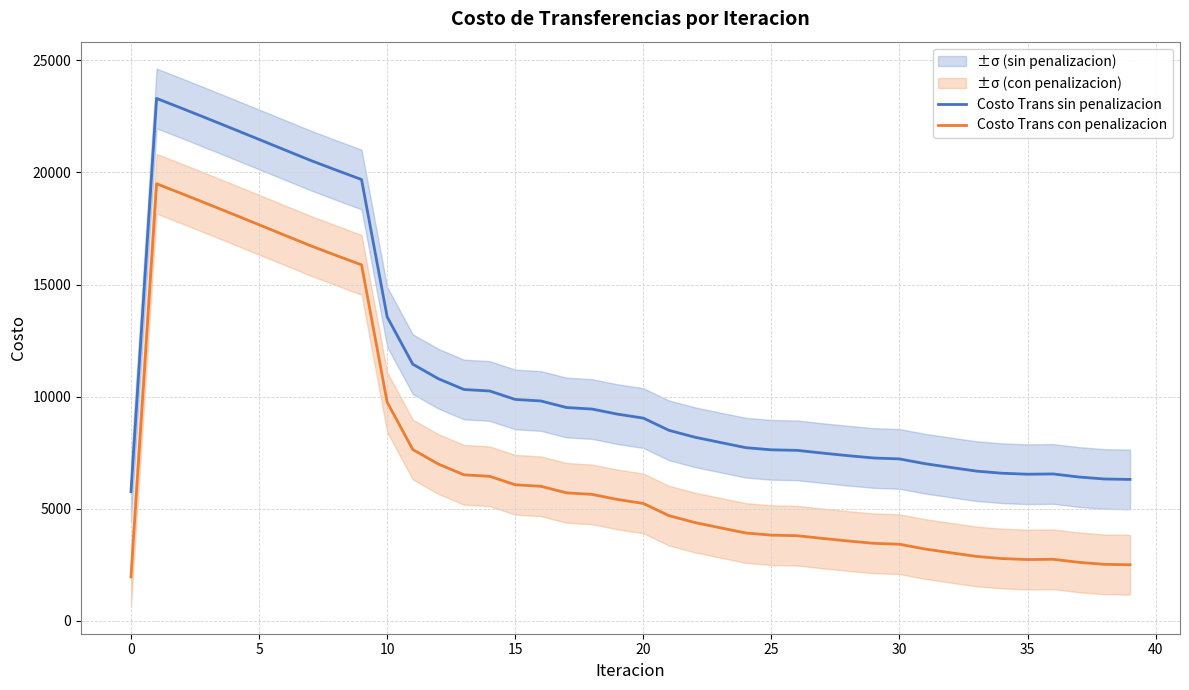

True or false: Costo Trans con penalizacion and Costo Trans sin penalizacion intersect in this chart.

False